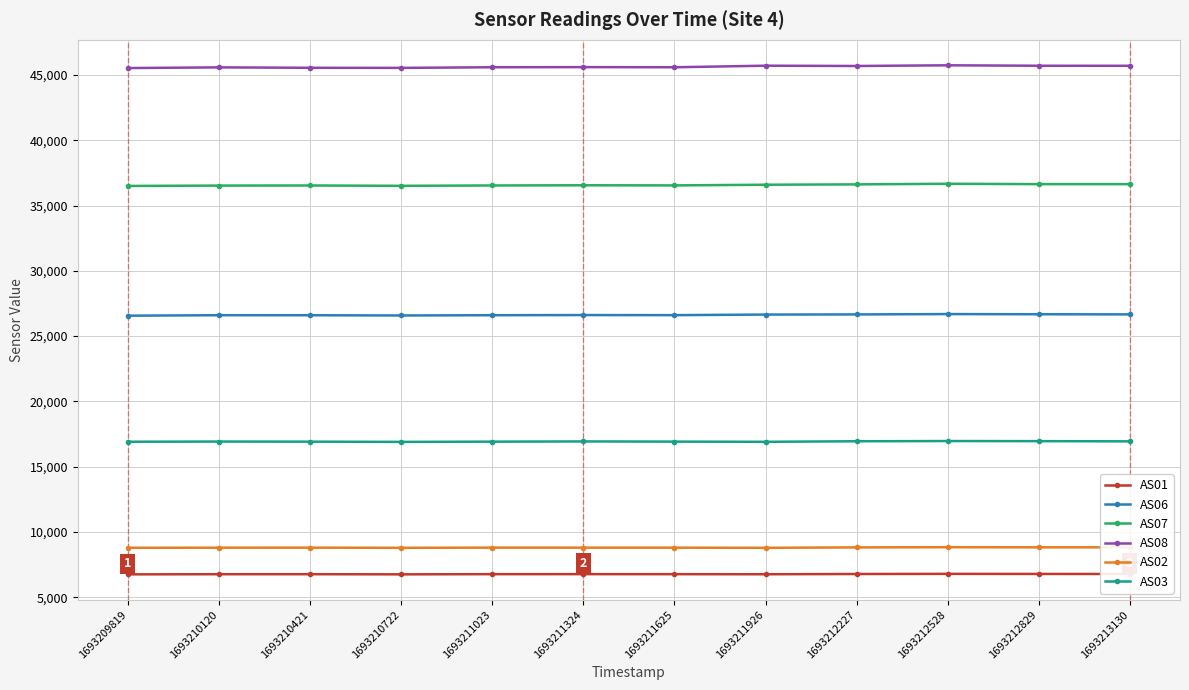

The value of AS07 at 1693212227 is 59396. True or false?

False